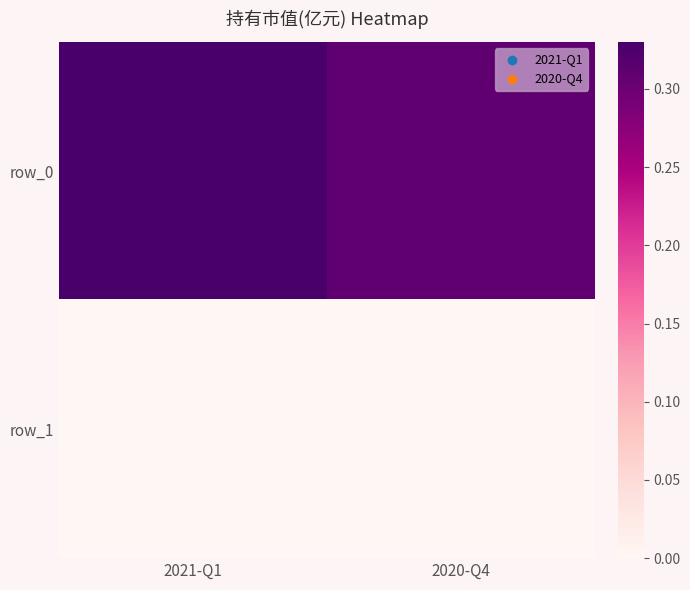

Between 2021-Q1 and 2020-Q4, which series saw the biggest shift?

row_0